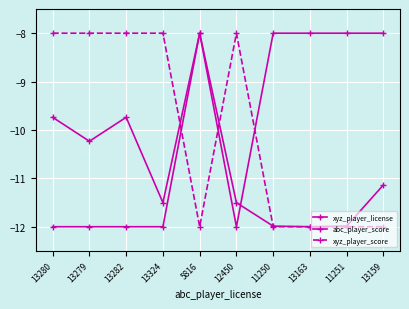

How many series are shown in this chart?

3